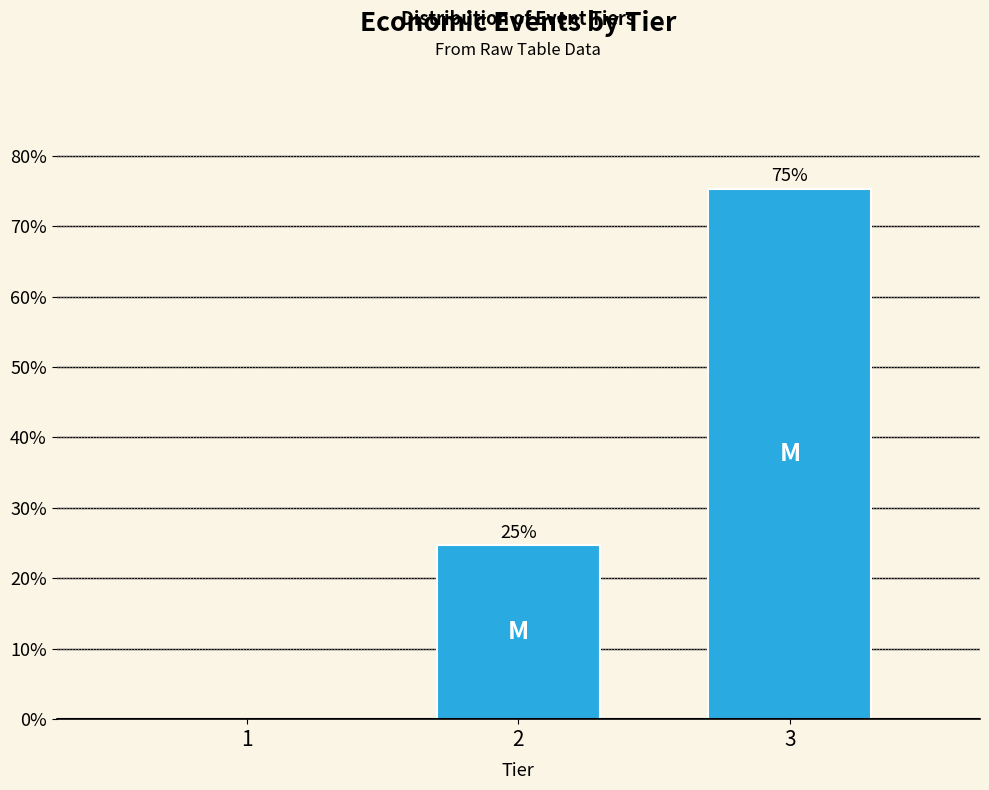

Which category has the highest value across all series?

3